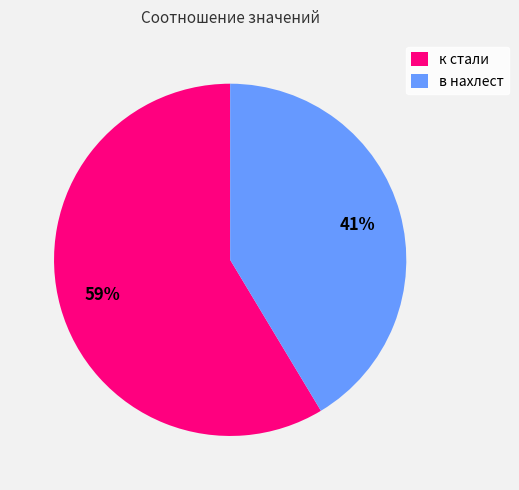

Which category has the biggest portion of the pie?

к стали